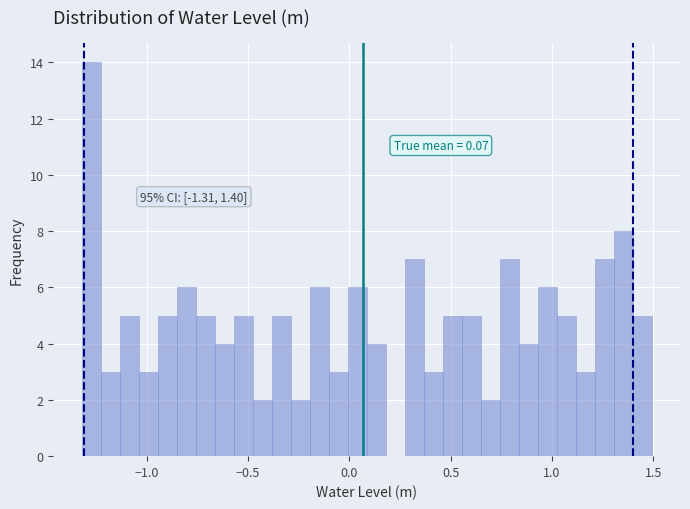

Around what value on the x-axis is the tallest bar? Give the approximate position of its centre, as read against the axis.

-1.25